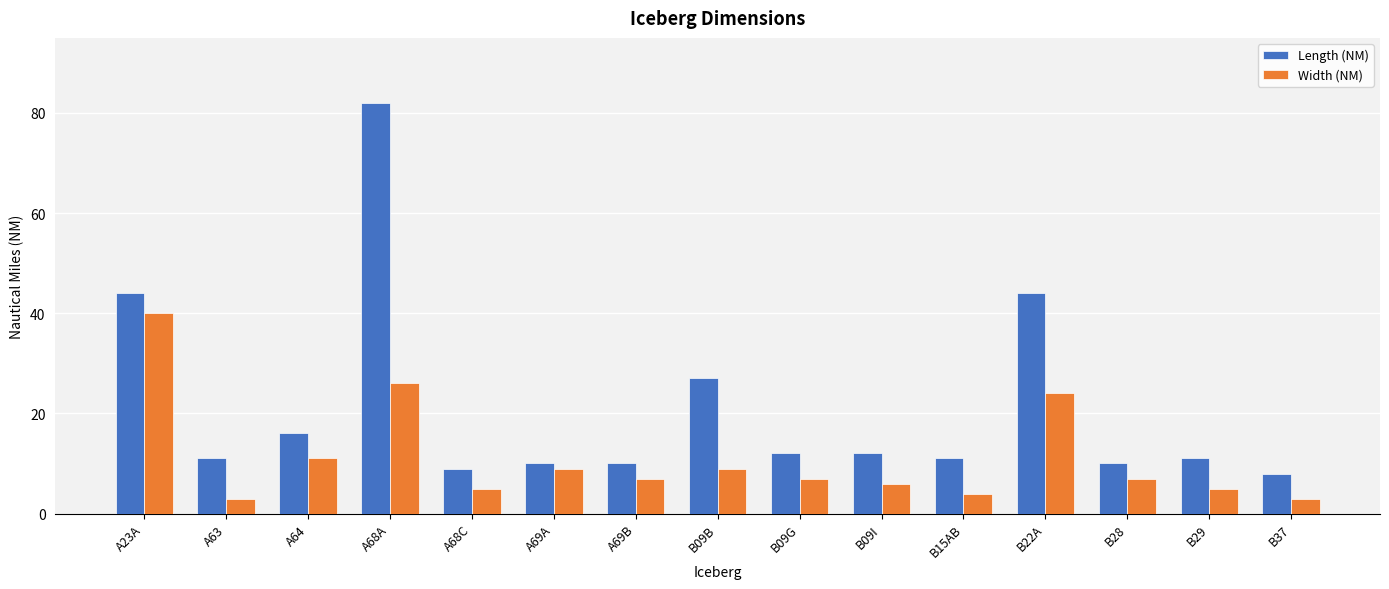

What position from the right is B37?

1